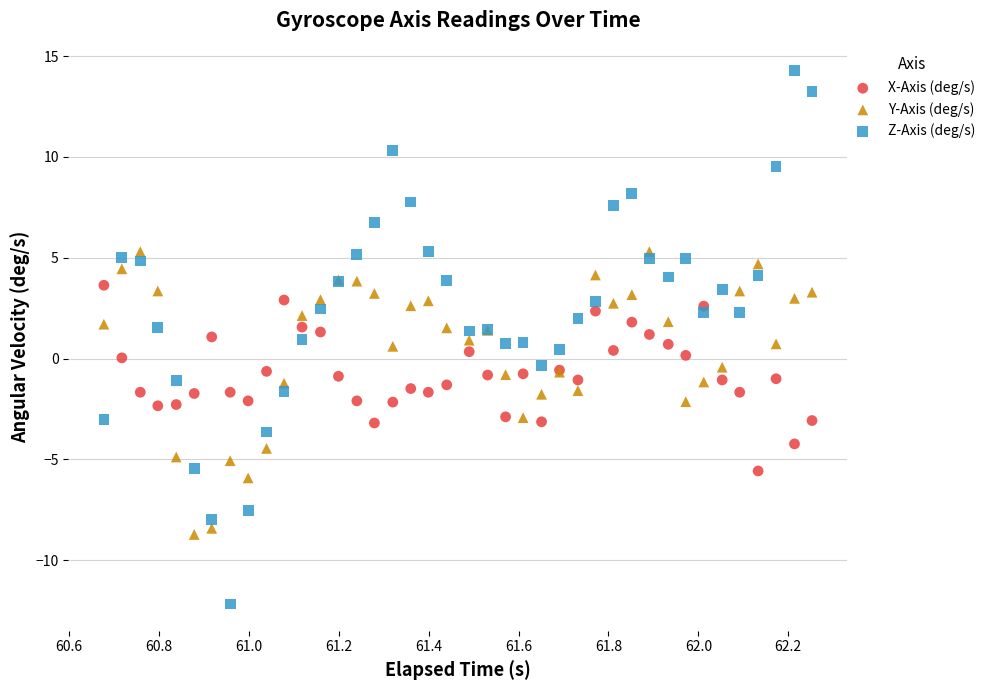

What are all the series names shown in the legend?

X-Axis (deg/s), Y-Axis (deg/s), Z-Axis (deg/s)